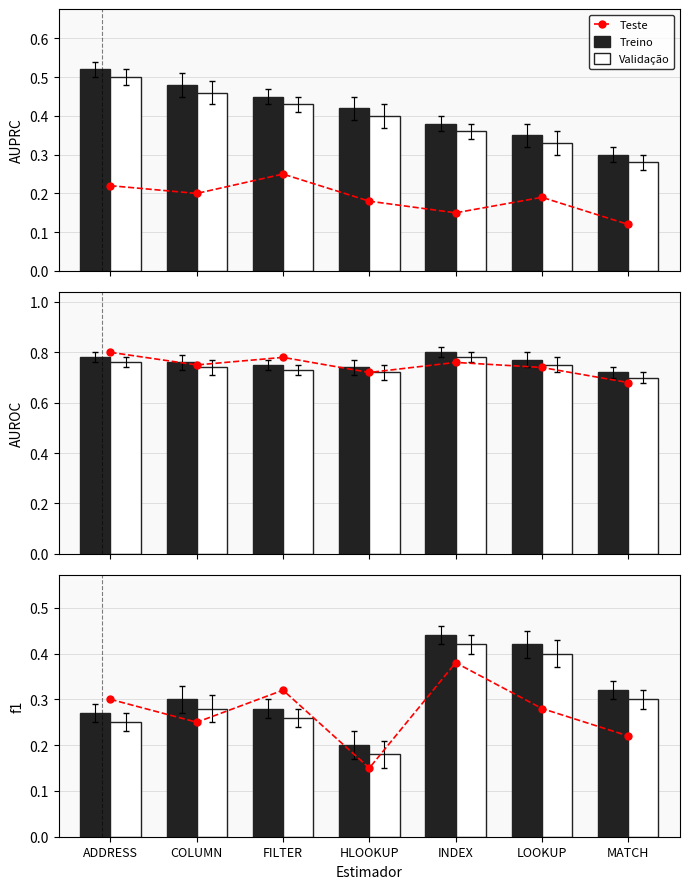

At FILTER, list the series in order from smallest to largest.

Validação, Treino, Teste